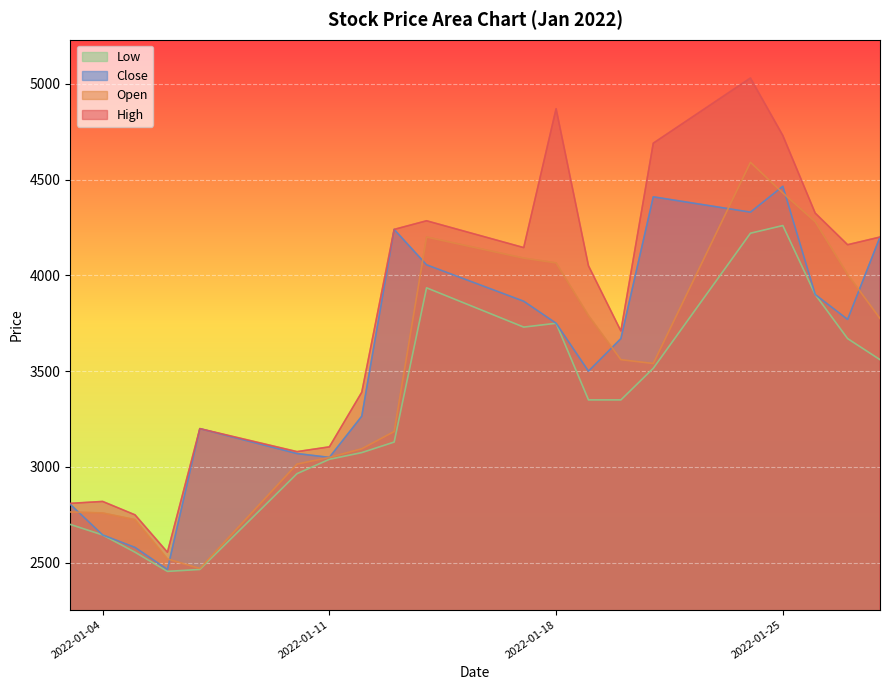

List the series in order of their peak value, lowest first.

Low, Close, Open, High